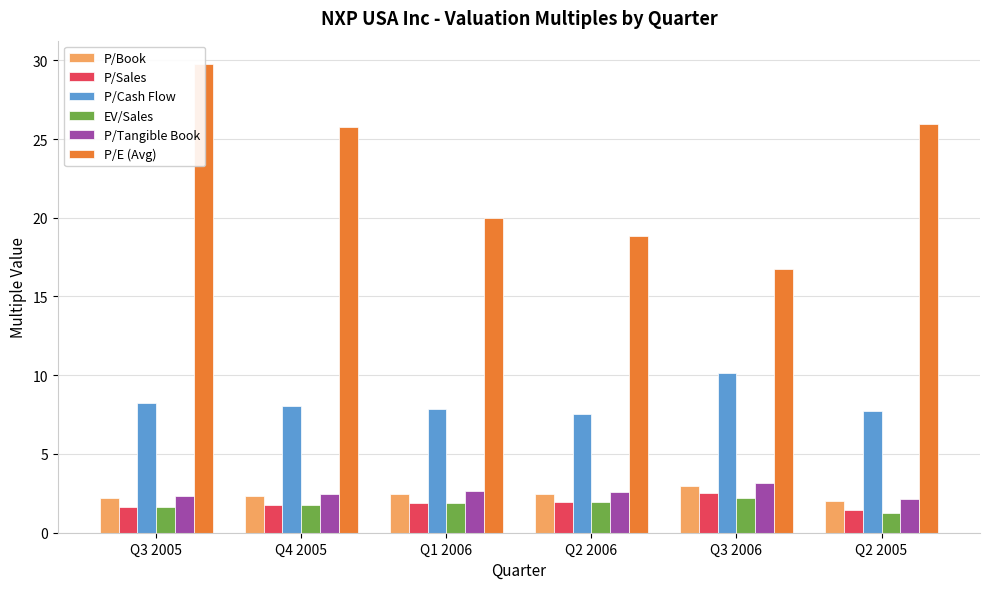

What is the minimum value for P/Cash Flow?

7.6